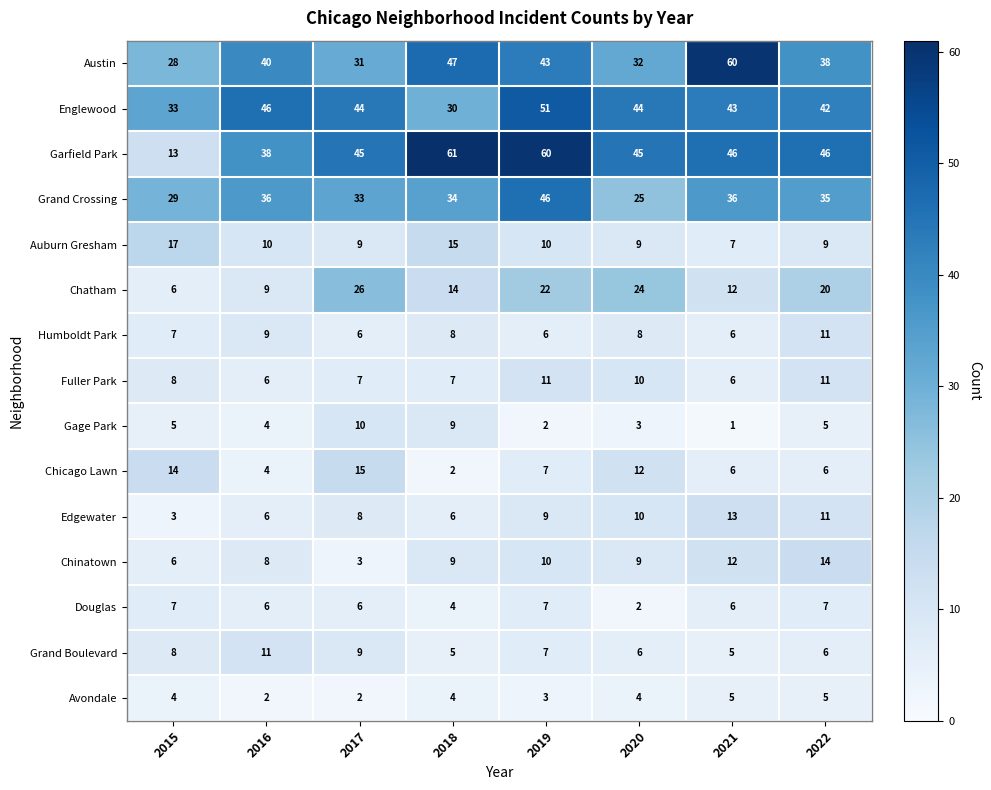

Which series has the largest total across all categories?

Garfield Park